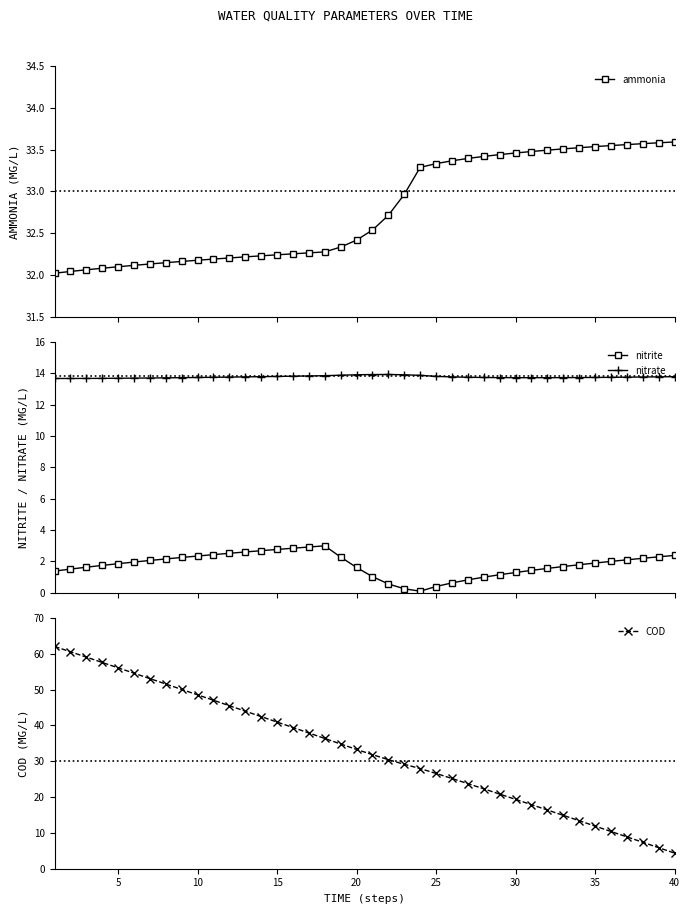

What is the value of the nitrite point at the 29th from the left?

1.2